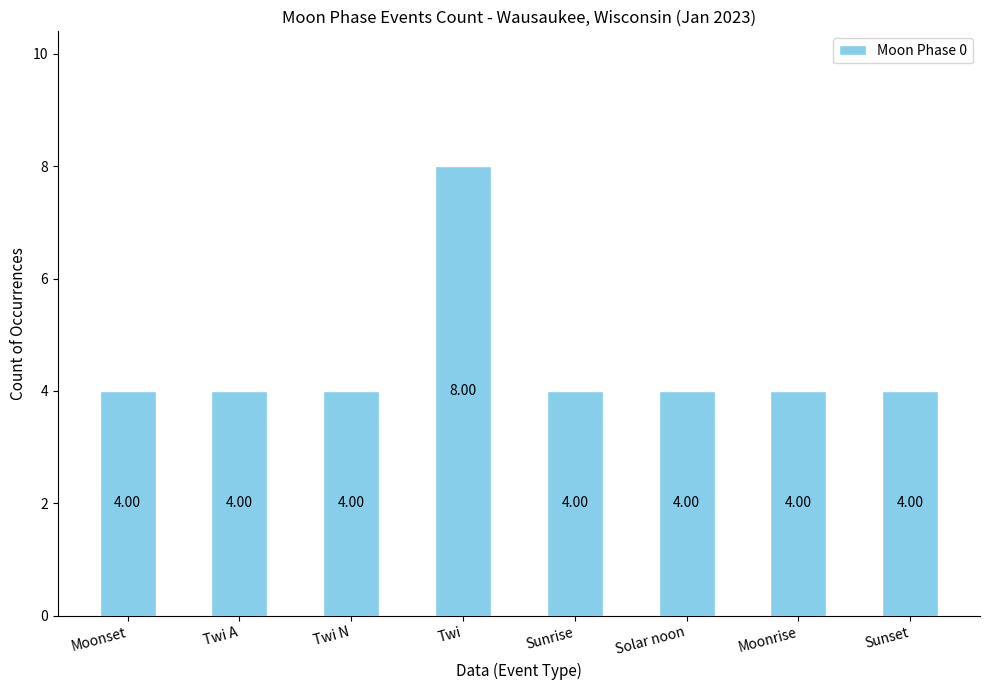

At which category does the chart reach its peak across all series?

Twi